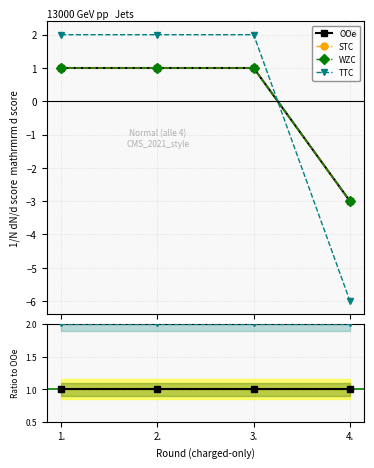

What is the spread (max minus min) of values at 3.?

1